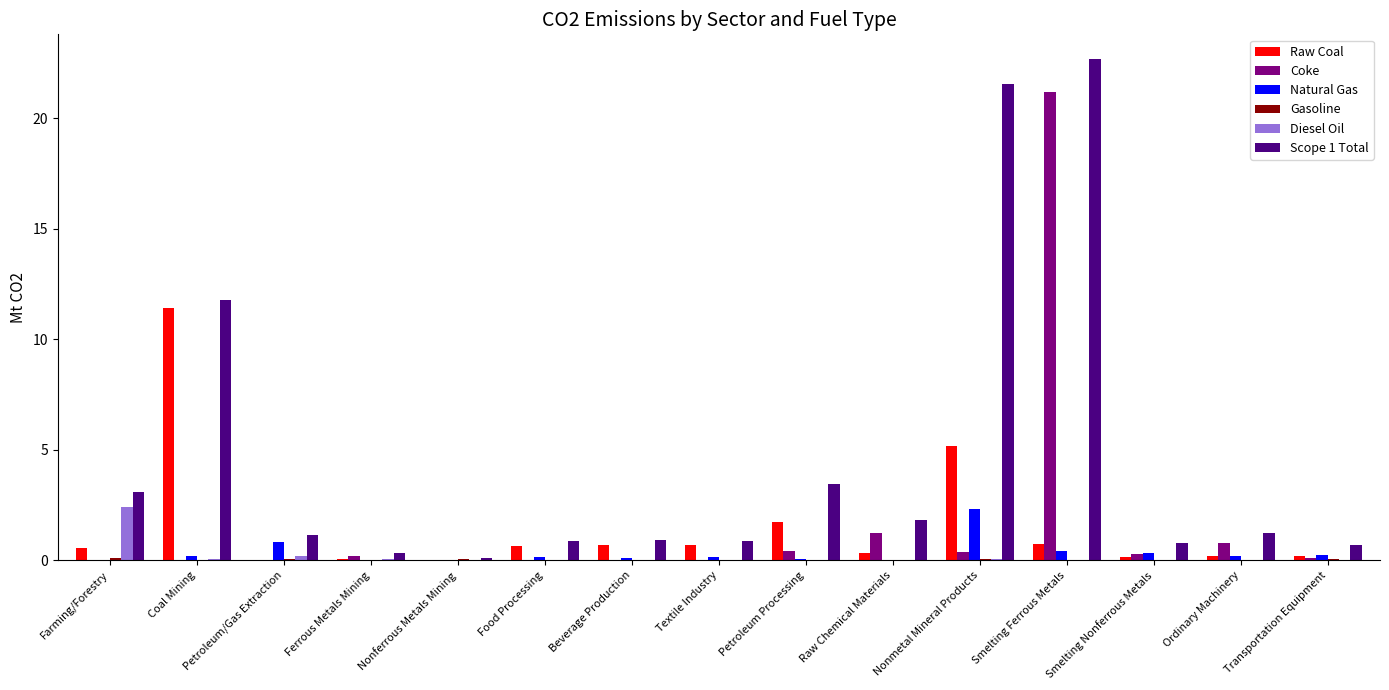

Between Coal Mining and Petroleum Processing, which series saw the biggest shift?

Raw Coal